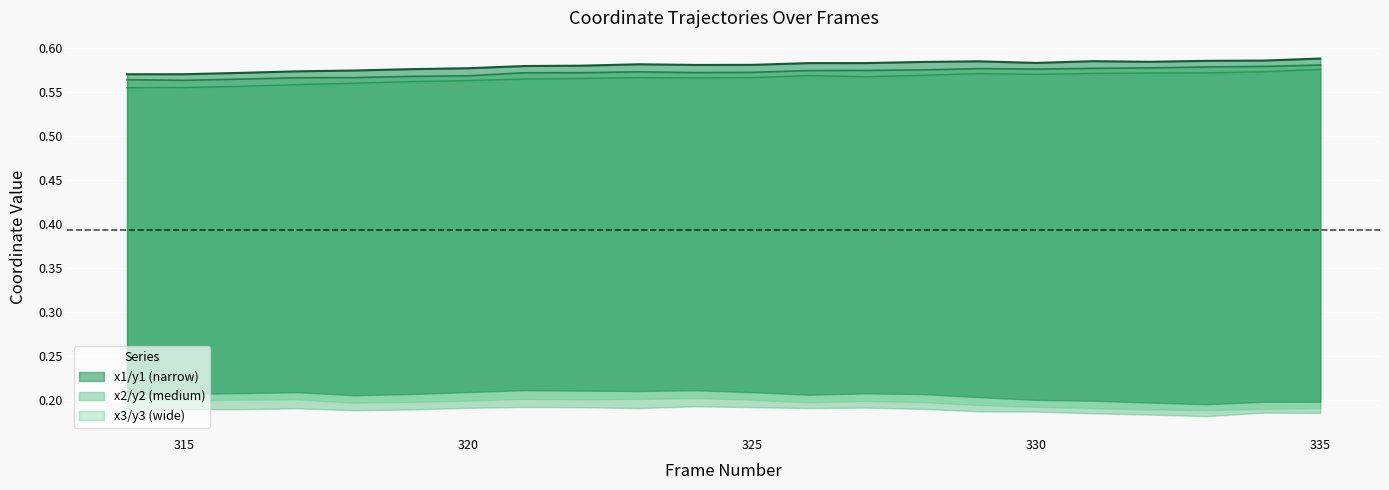

List the series in order of their peak value, highest first.

x1, x2, x3